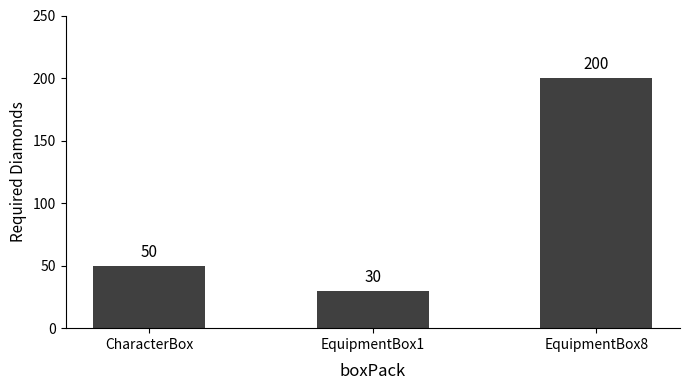

List the labels in order of value, smallest first.

EquipmentBox1, CharacterBox, EquipmentBox8